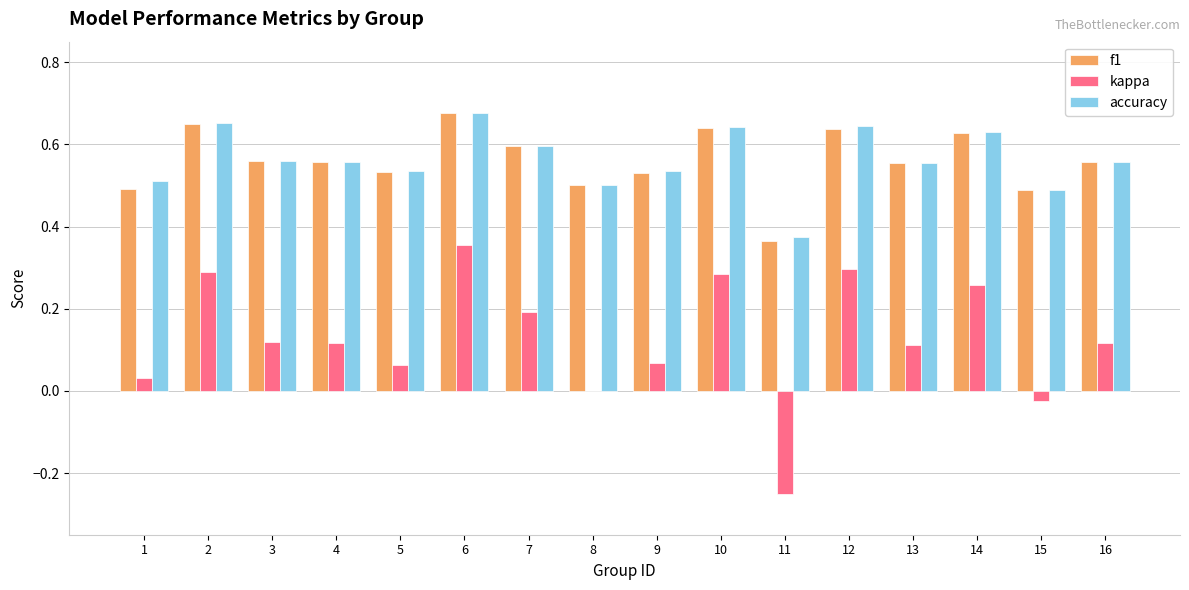

The value of accuracy at 3 is 0.3. True or false?

False